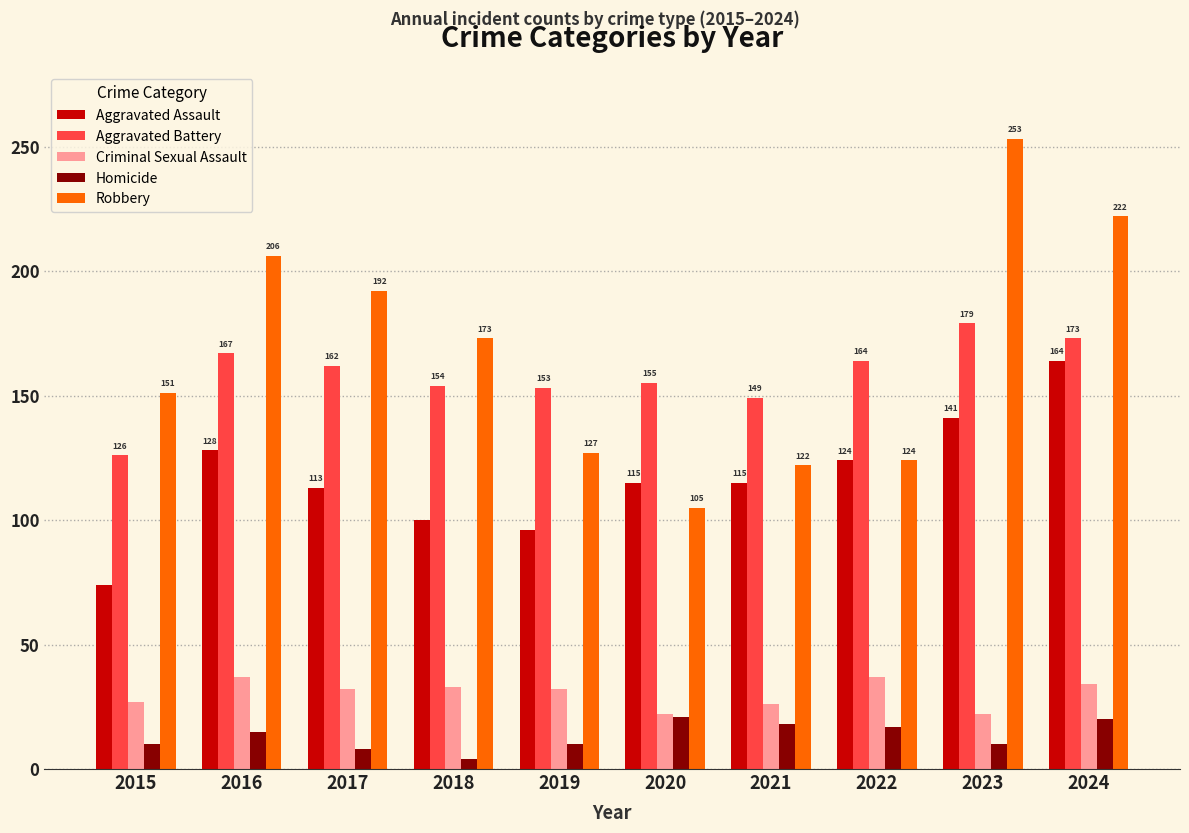

Reading left to right, extract all data points from this chart.

Aggravated Assault: 2015=74	2016=128	2017=113	2018=100	2019=96	2020=115	2021=115	2022=124	2023=141	2024=164
Aggravated Battery: 2015=126	2016=167	2017=162	2018=154	2019=153	2020=155	2021=149	2022=164	2023=179	2024=173
Criminal Sexual Assault: 2015=27	2016=37	2017=32	2018=33	2019=32	2020=22	2021=26	2022=37	2023=22	2024=34
Homicide: 2015=10	2016=15	2017=8	2018=4	2019=10	2020=21	2021=18	2022=17	2023=10	2024=20
Robbery: 2015=151	2016=206	2017=192	2018=173	2019=127	2020=105	2021=122	2022=124	2023=253	2024=222